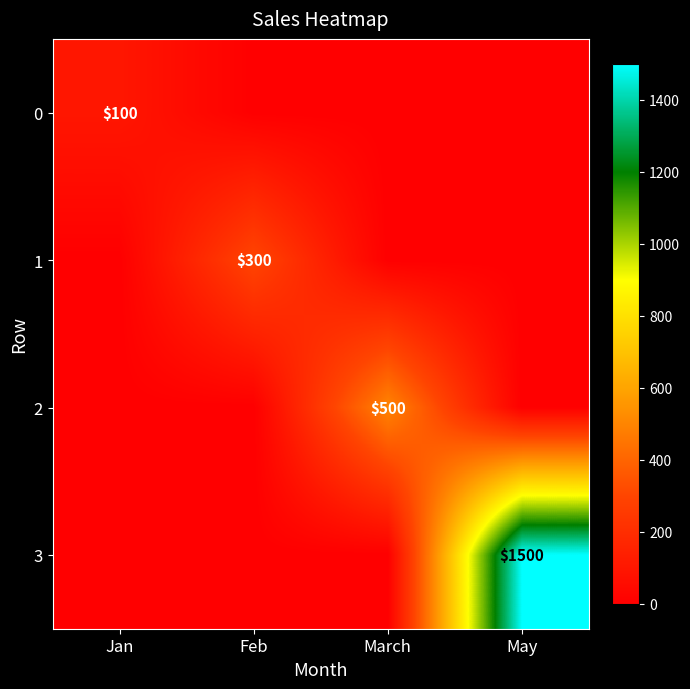

The 0 series shows 100 at Jan. True or false?

True